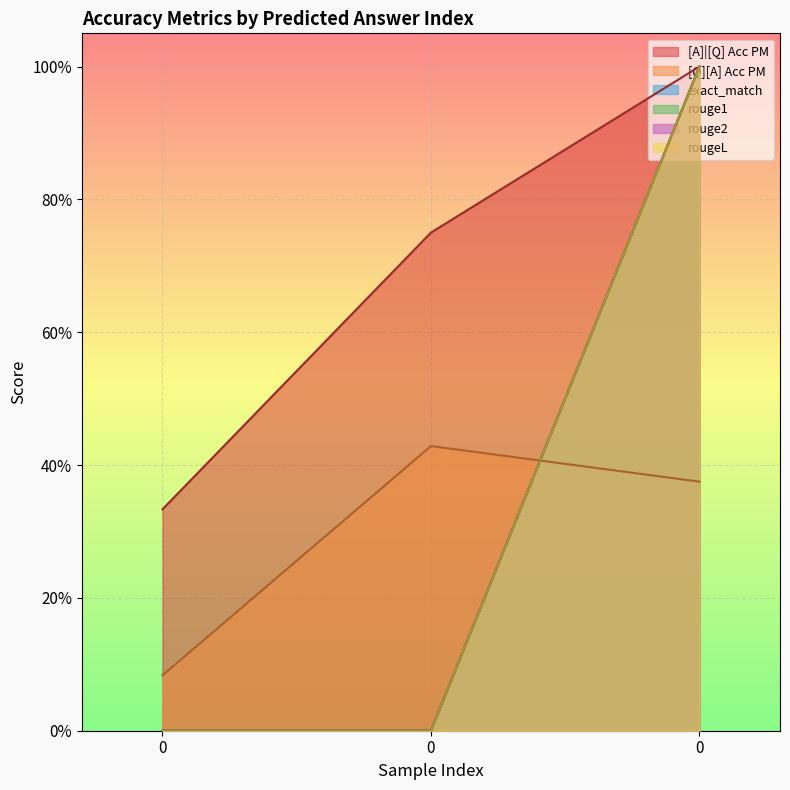

Reading left to right, what are all the values shown in this chart?

[A]|[Q] Acc PM: 0=0.3	0=0.8	0=1.0
[Q][A] Acc PM: 0=0.1	0=0.4	0=0.4
exact_match: 0=0.0	0=0.0	0=1.0
rouge1: 0=0.0	0=0.0	0=1.0
rouge2: 0=0.0	0=0.0	0=1.0
rougeL: 0=0.0	0=0.0	0=1.0